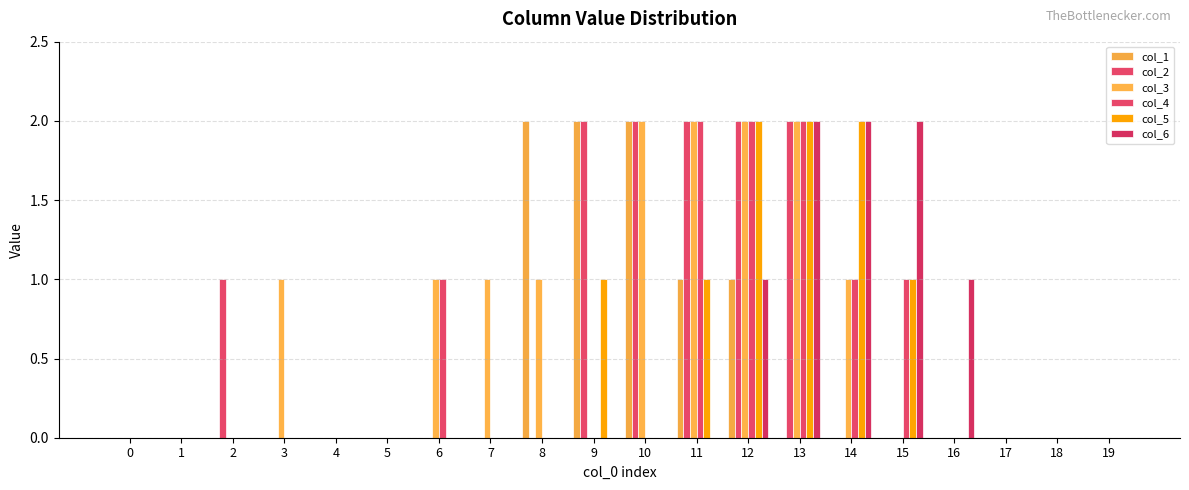

Which series has the largest total across all categories?

col_3